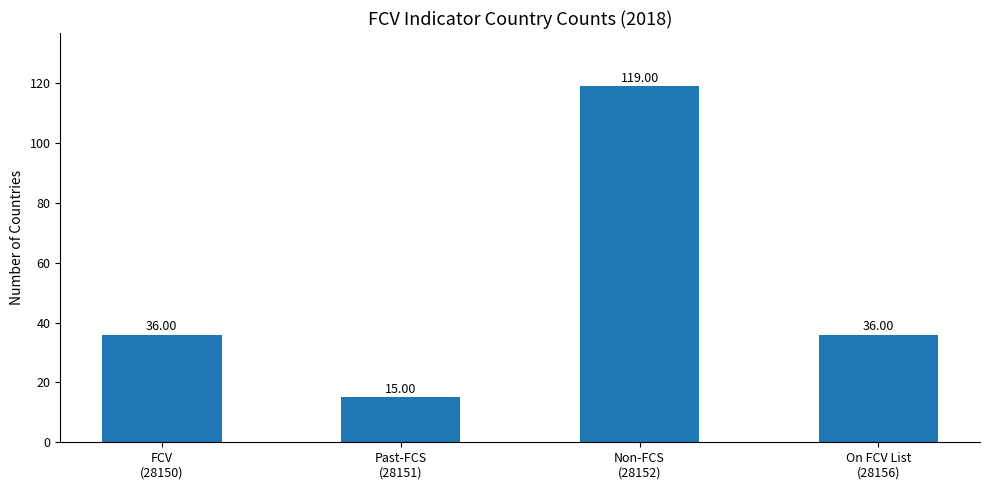

What is the difference between the values at Non-FCS
(28152) and On FCV List
(28156)?

83